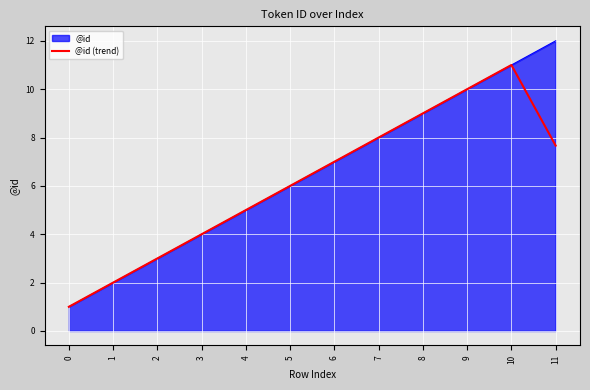

List the labels in order of @id value, largest first.

11, 10, 9, 8, 7, 6, 5, 4, 3, 2, 1, 0